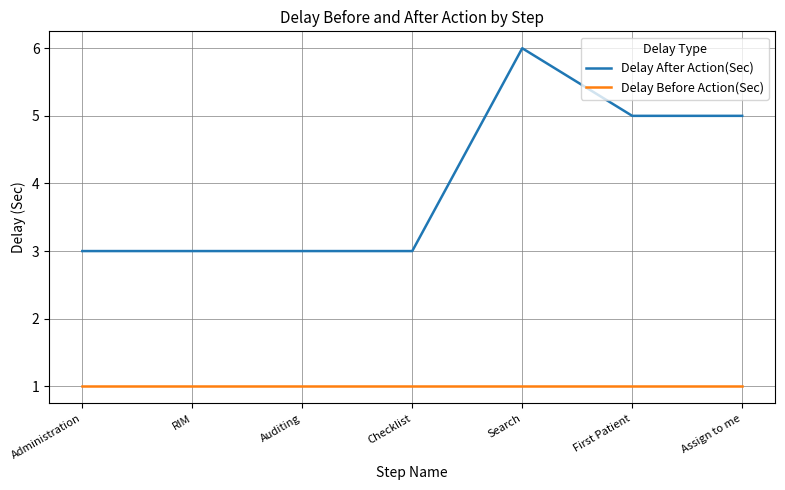

At which category does the chart reach its peak across all series?

Search